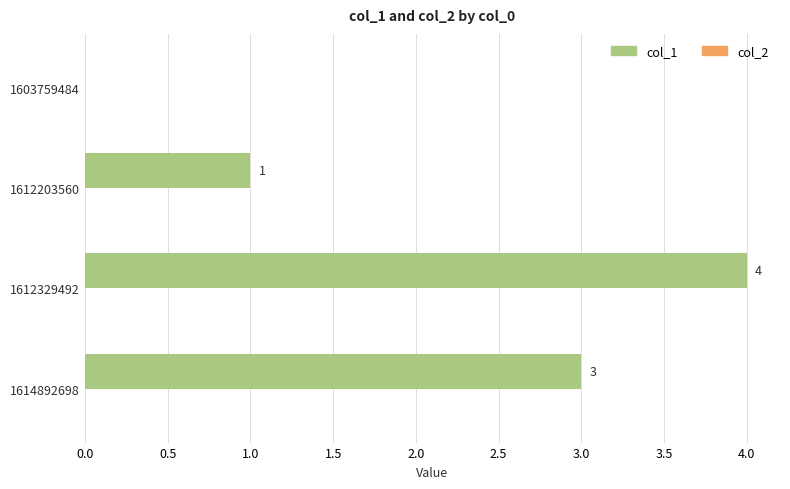

Between 1612203560 and 1612329492, which is larger?

1612329492